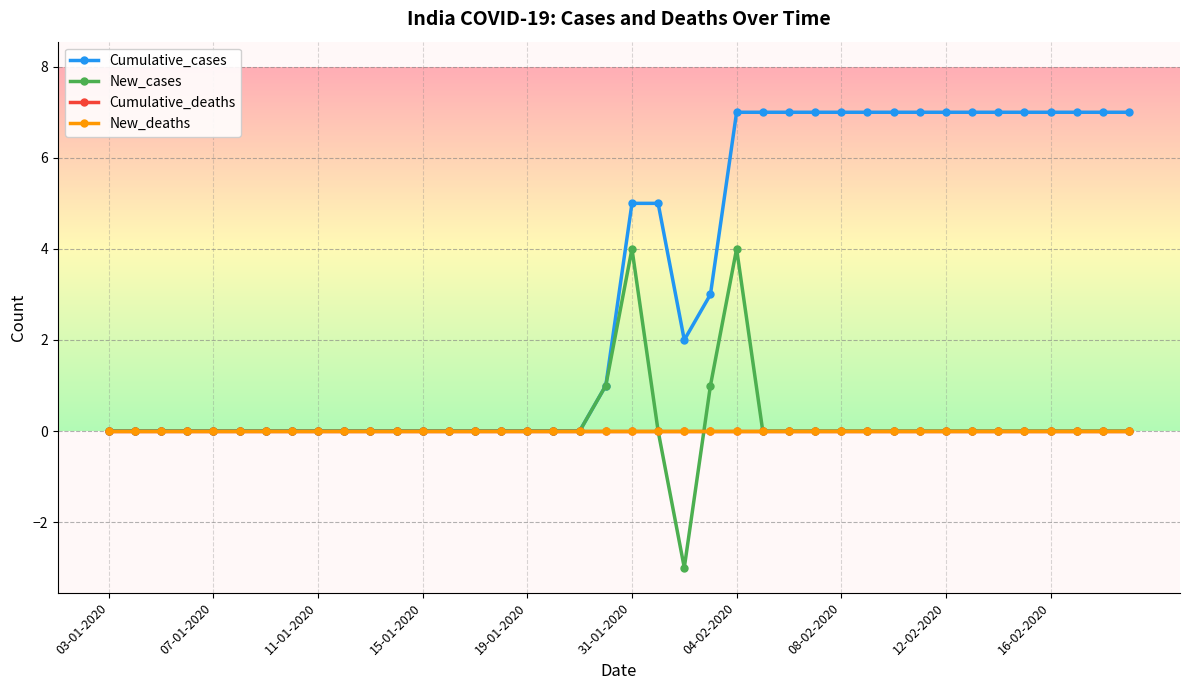

Does the chart display data point markers on the line(s)?

Yes